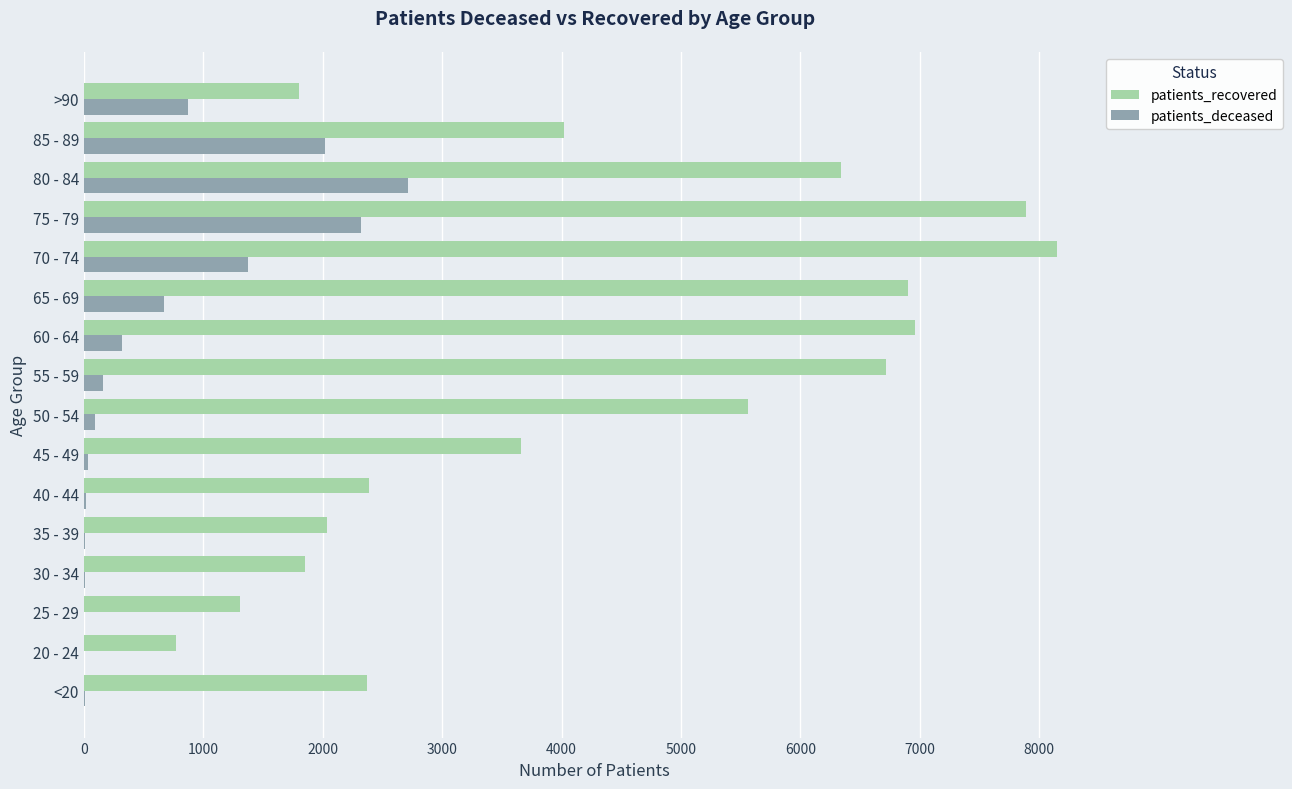

Count the number of categories in the chart.

16